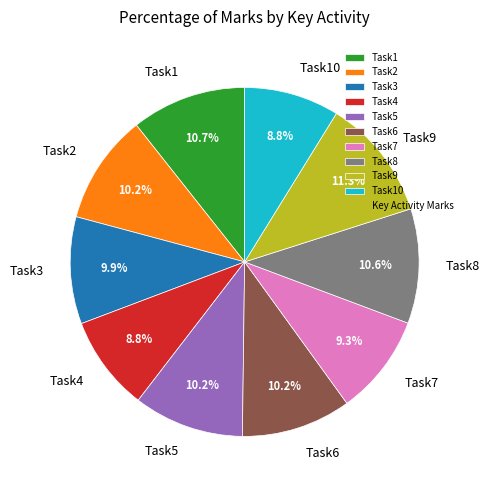

Does Task9 account for over 50% of the chart?

No